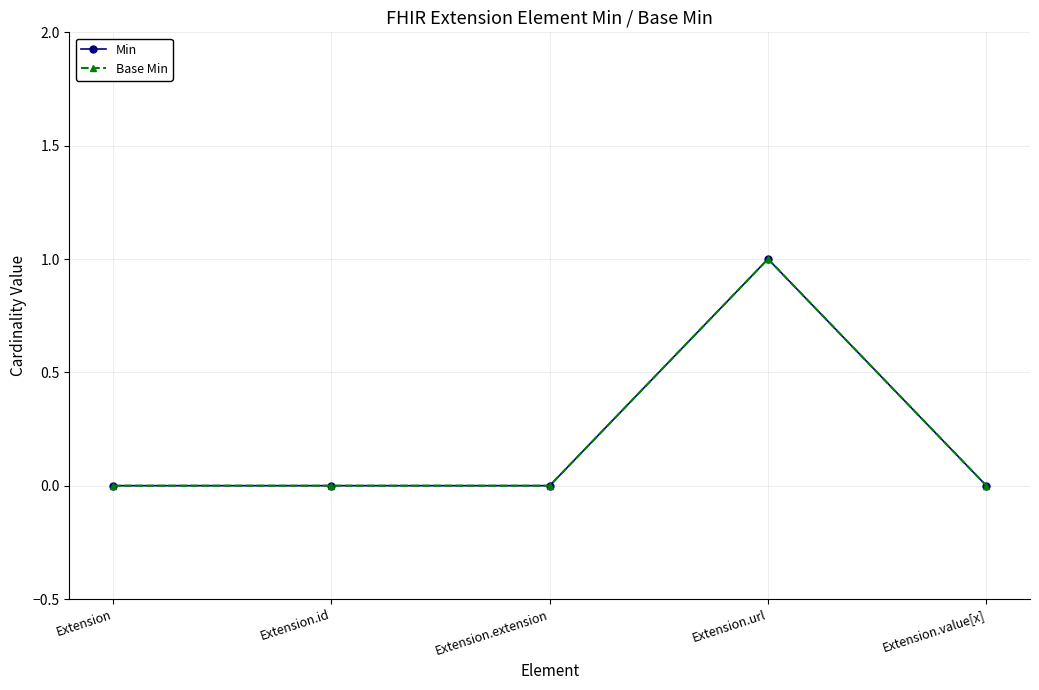

In Base Min, how many points are higher than both neighbors (excluding endpoints)?

1